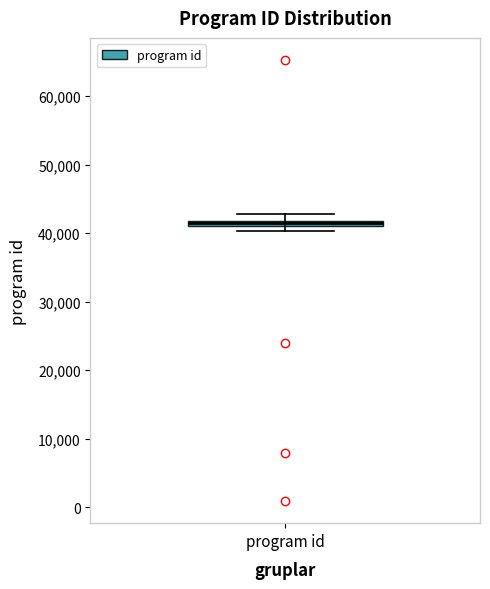

Where is the upper edge of the box for program id on the y-axis? The values are not printed on the chart, so give them approximately, as read against the axis.

42000